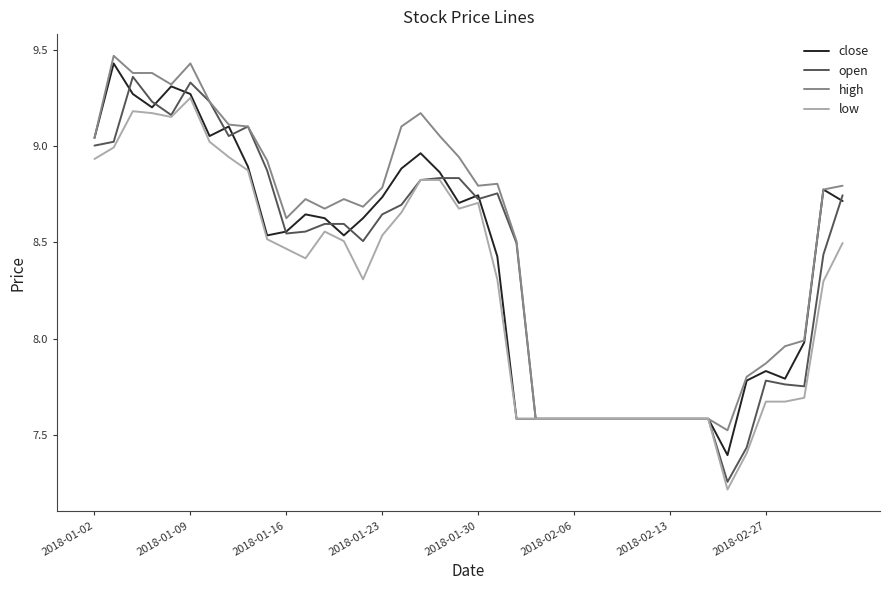

Does the chart display data point markers on the line(s)?

No